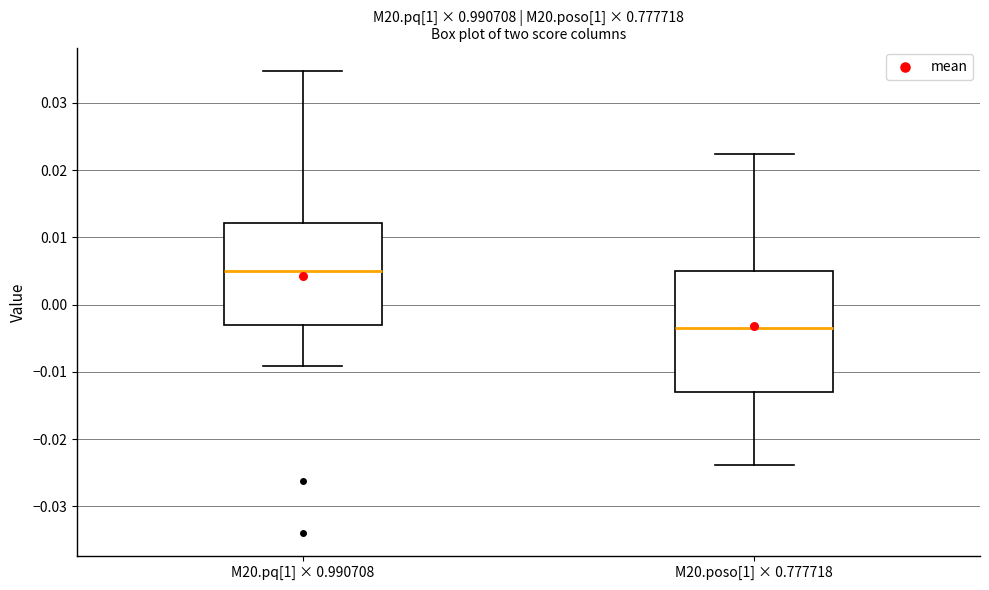

Reading left to right, transcribe this box plot: for each box, give where its median line is, the range the box spans, and where its two whiskers end, as read against the y-axis. The values are not printed on the chart, so give them approximately, as read against the axis.

M20.pq[1] × 0.990708: median 0.005, box -0.003 to 0.012, whiskers -0.009 to 0.035
M20.poso[1] × 0.777718: median -0.004, box -0.013 to 0.005, whiskers -0.024 to 0.022